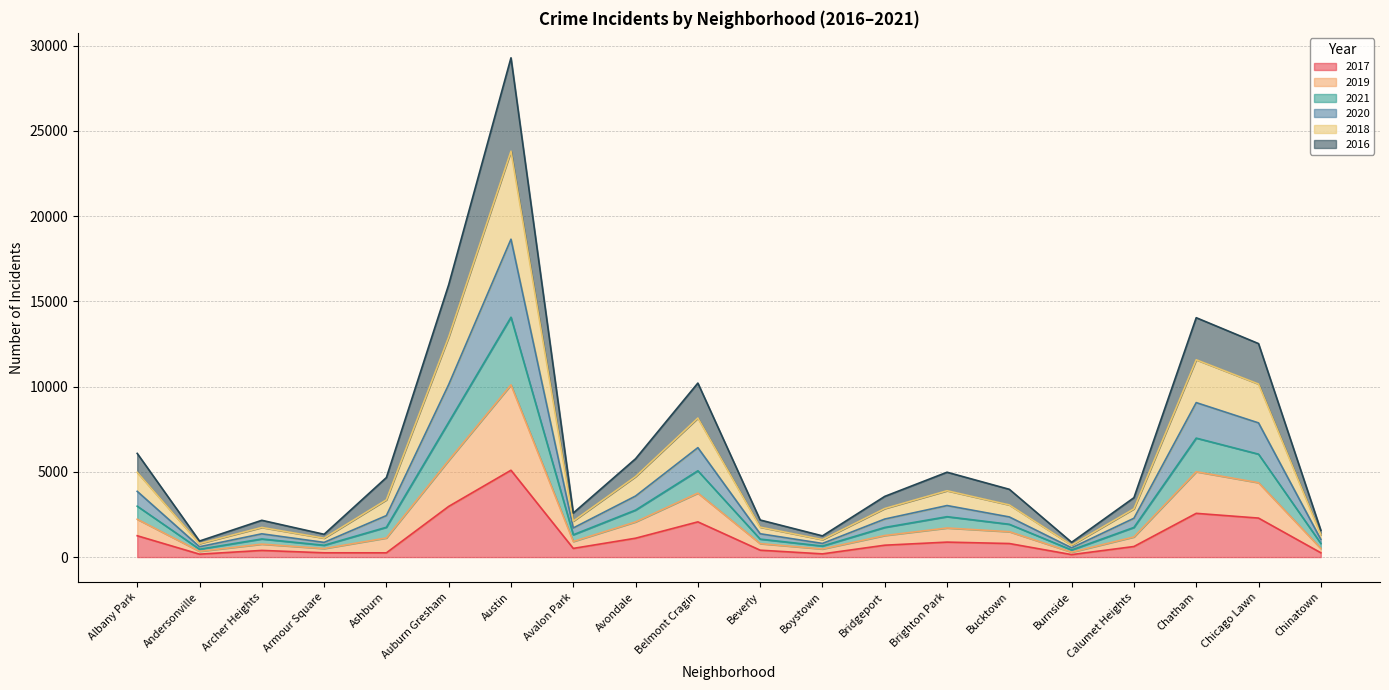

What is the total value across all series at Belmont Cragin?

10210